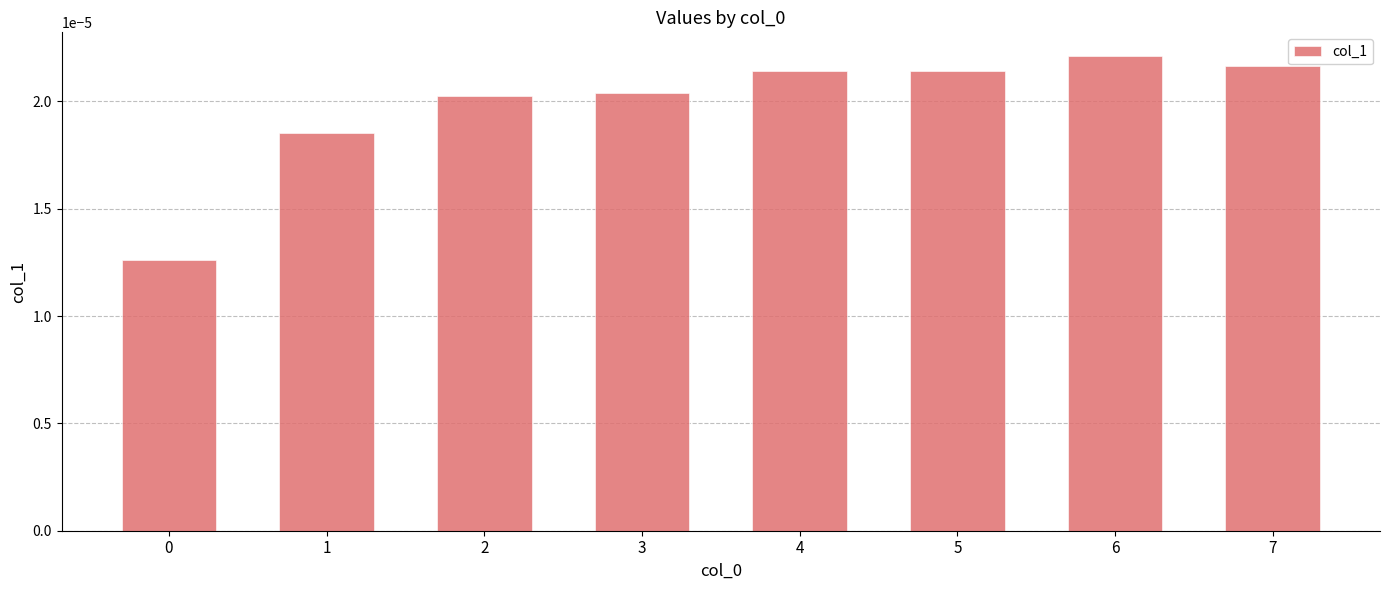

Between 4 and 0, which is larger?

4